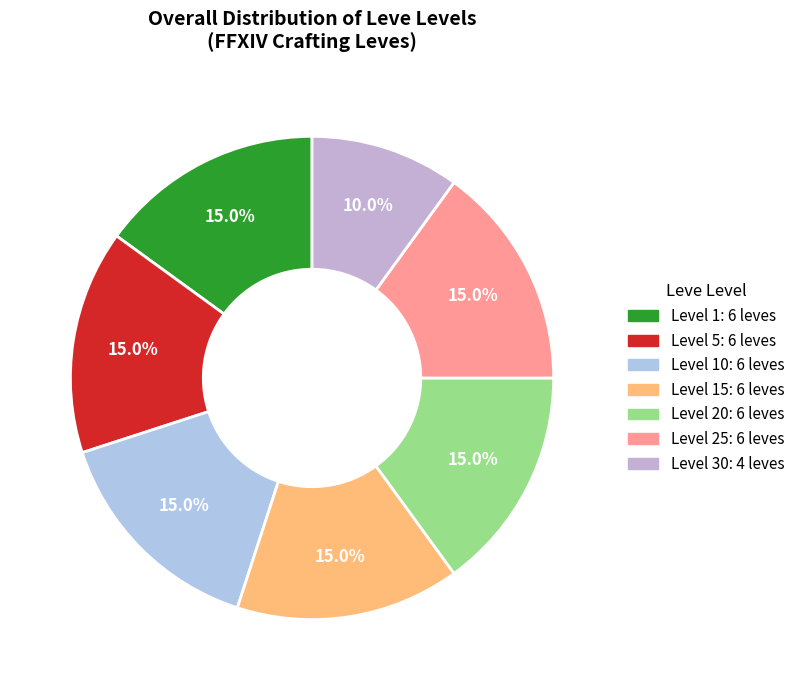

To the nearest percent, what is the difference between the largest and smallest slice percentages?

5%